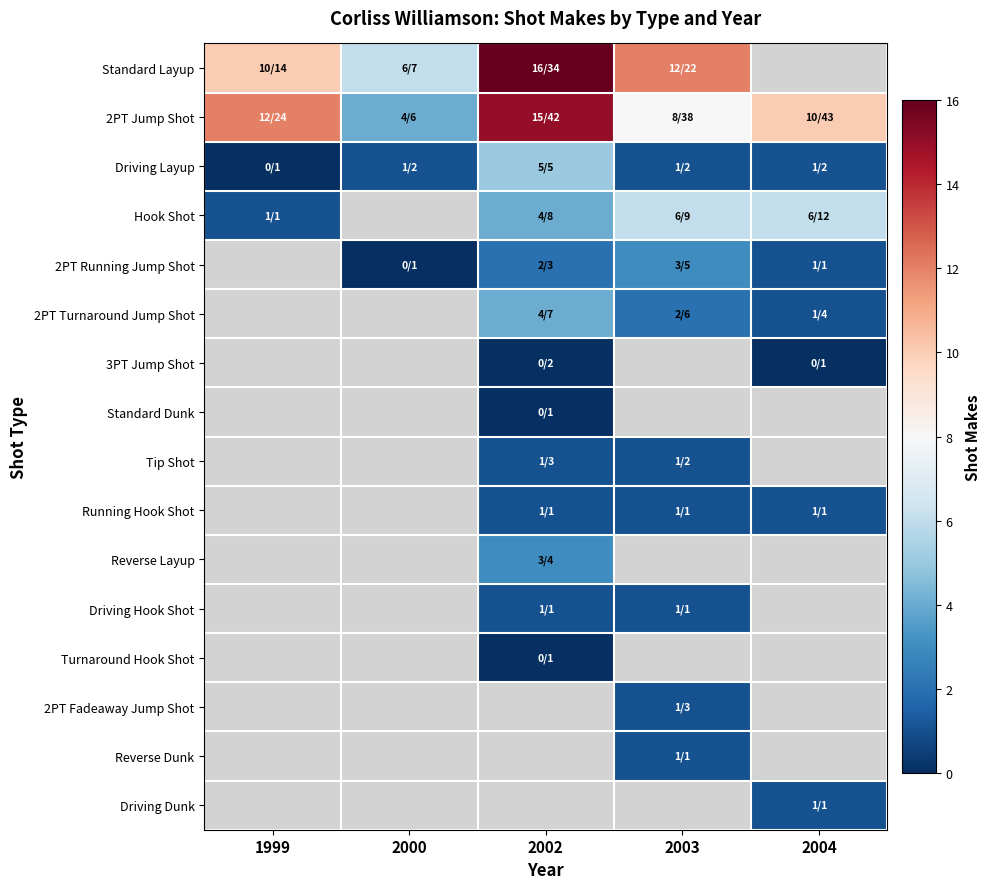

How many series are shown in this chart?

16